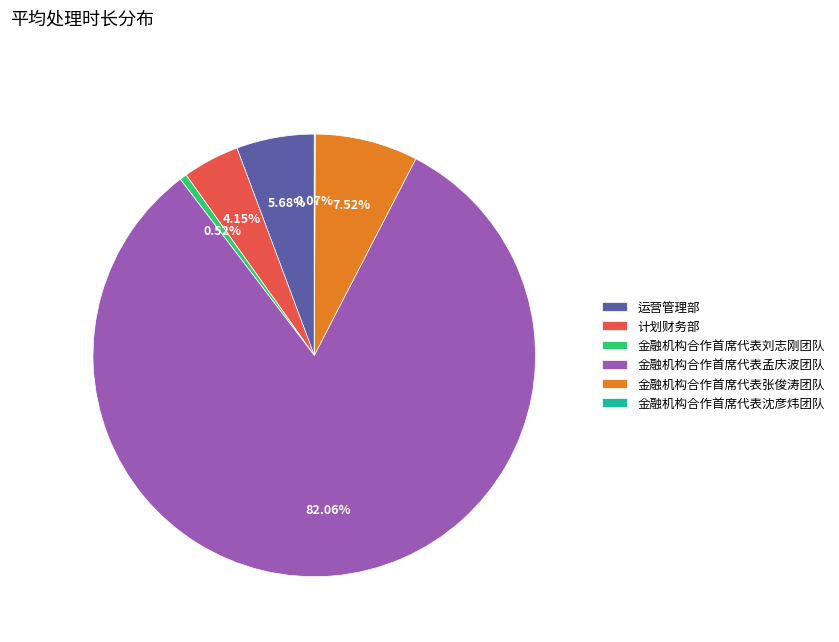

What is the largest slice in the pie chart?

金融机构合作首席代表孟庆波团队